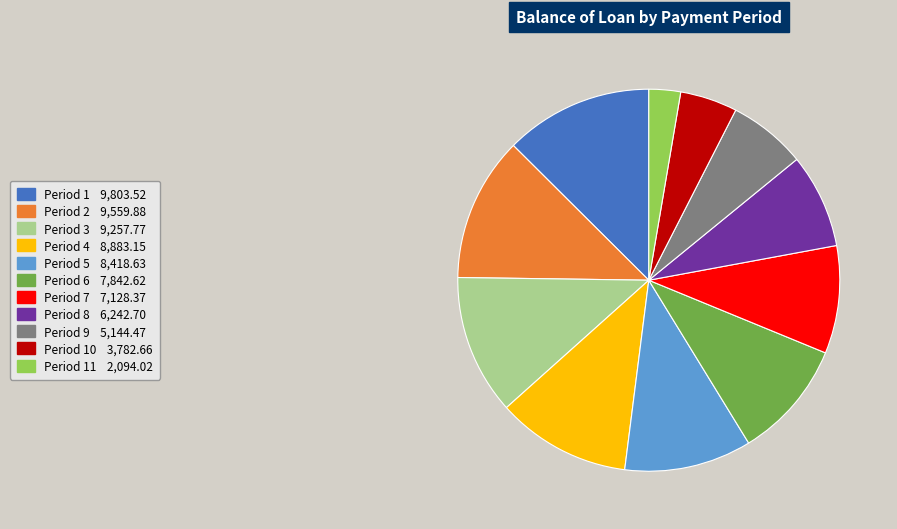

Does any single category account for the majority?

No